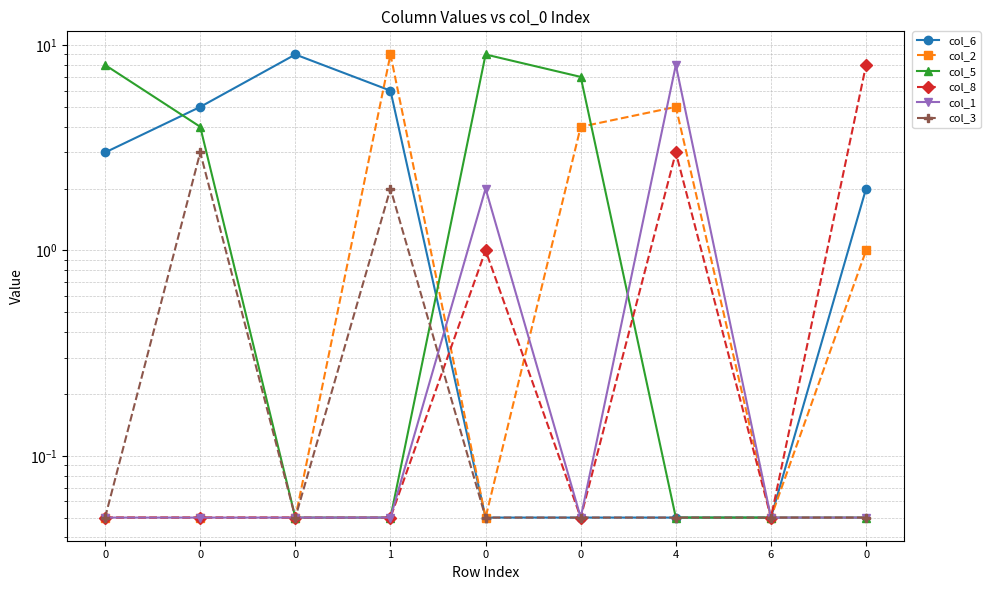

What is the difference between the col_5 values at 0 and 0?

4.0